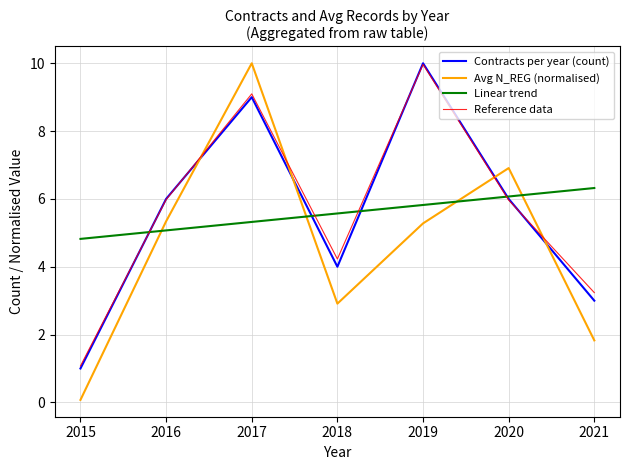

Read the Contracts per year (count) value at 2021.

3.0